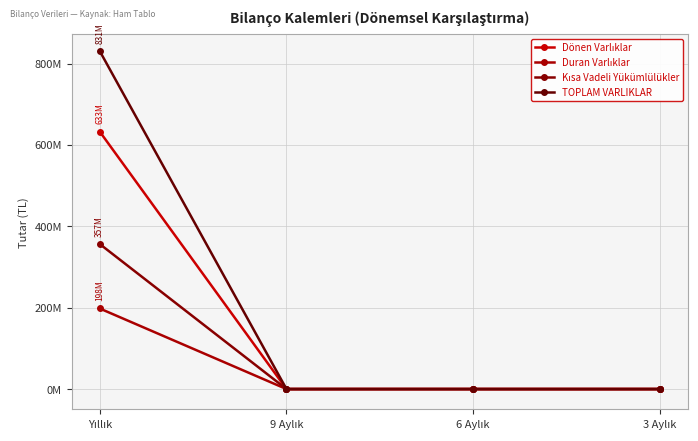

How many TOPLAM VARLIKLAR values are between 0 and 830881309?

4